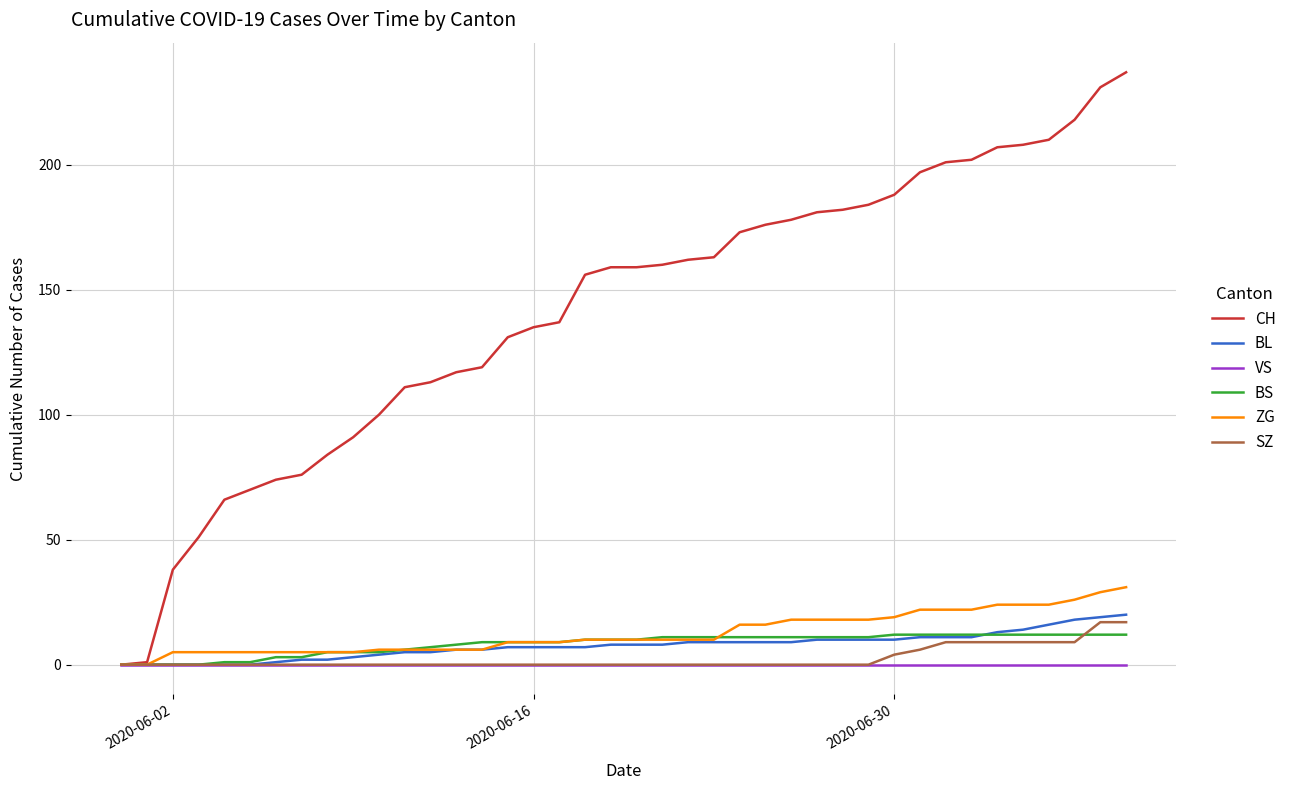

Which series has the largest total across all categories?

CH